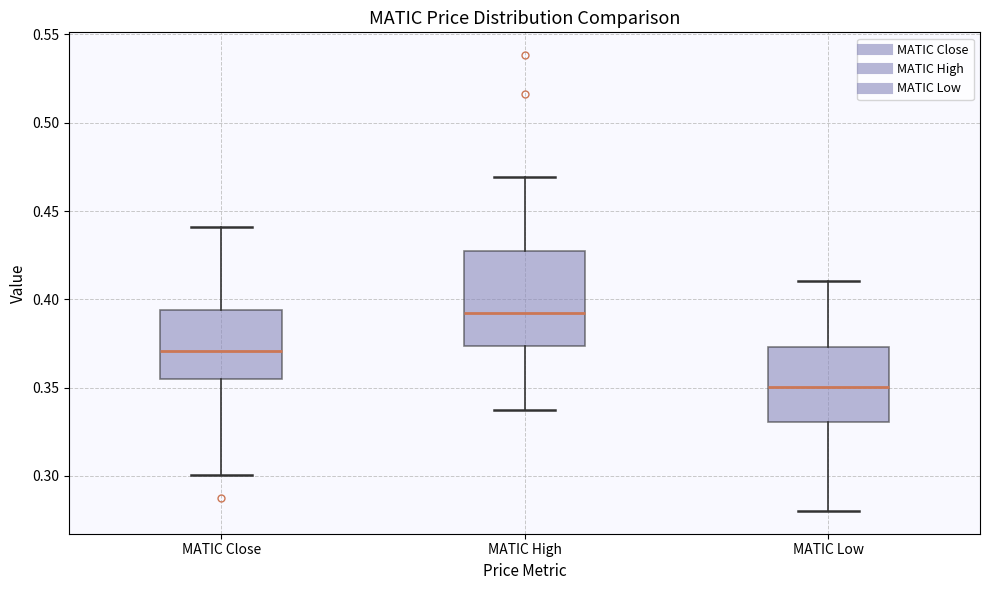

Where is the upper edge of the box for MATIC High on the y-axis? The values are not printed on the chart, so give them approximately, as read against the axis.

0.425